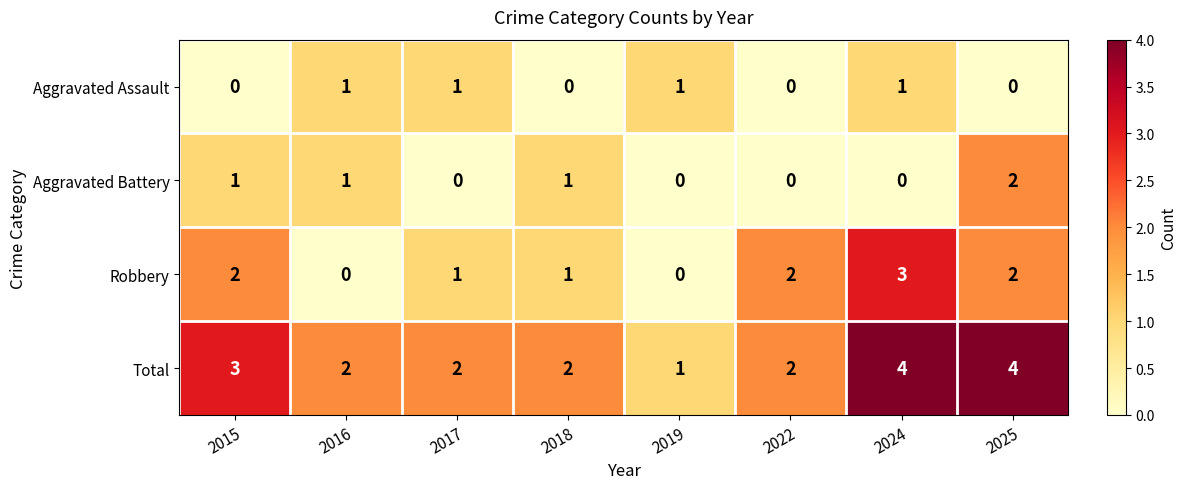

How many Aggravated Battery values are between 0 and 1?

7